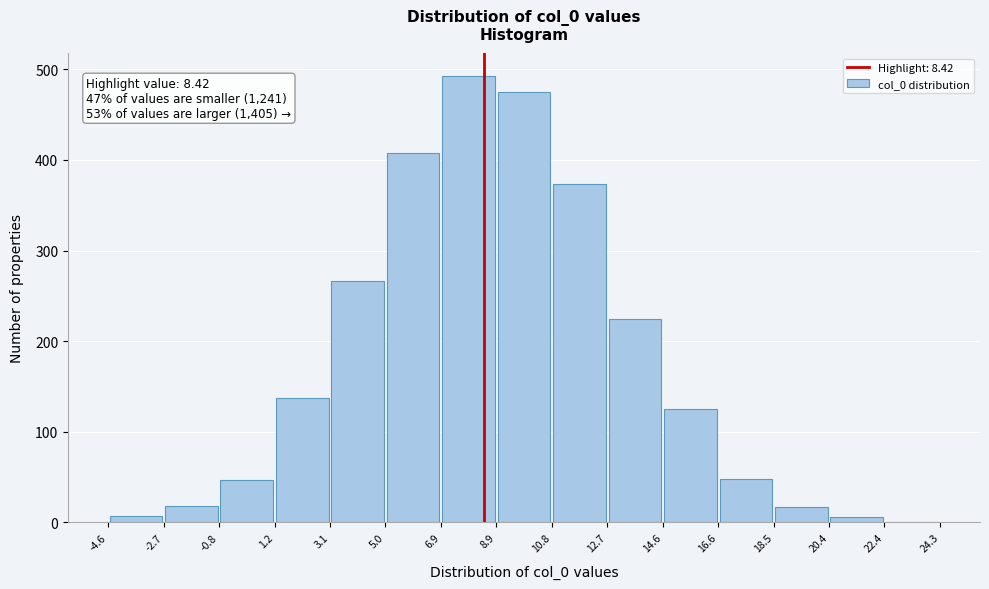

Which range on the x-axis has the tallest bar?

6.9 to 8.9